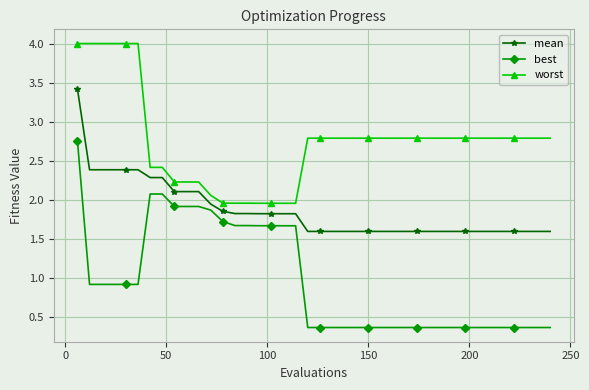

Rank the series by their maximum value, from highest to lowest.

worst, mean, best